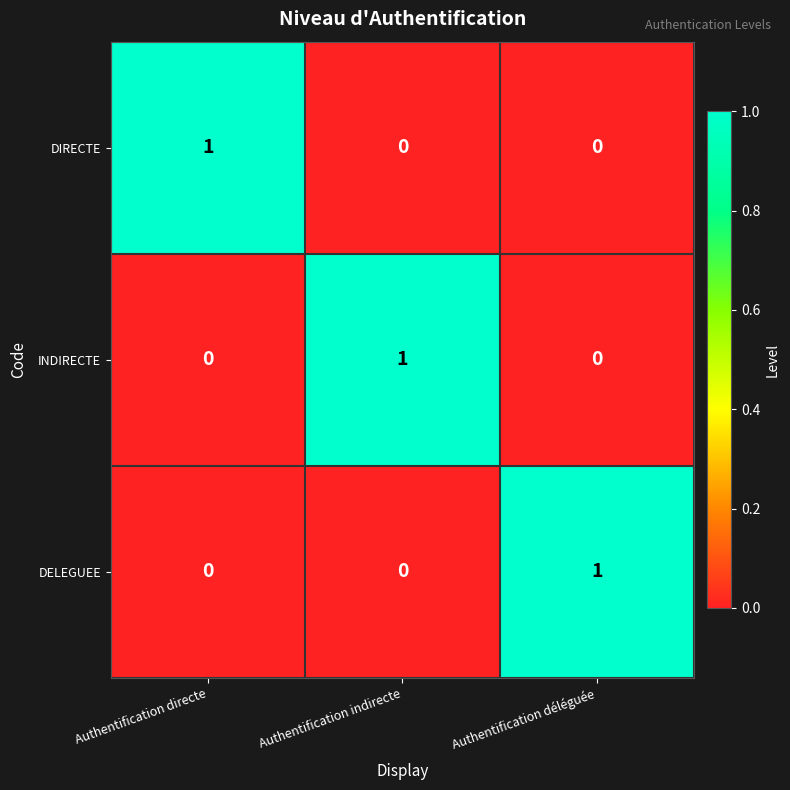

How many DELEGUEE values are between 0 and 1?

3